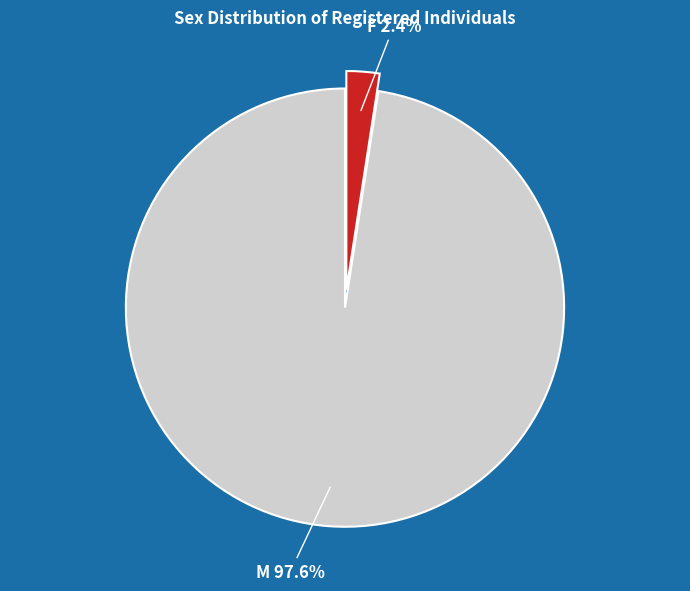

What is the total percentage of M and F?

100.0%